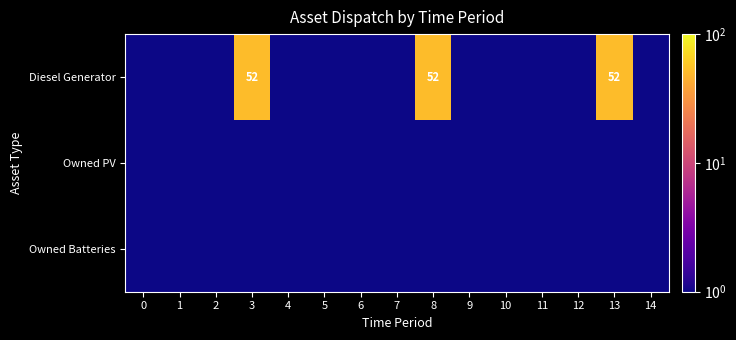

Is it true that Diesel Generator equals 68.6 at 13?

False